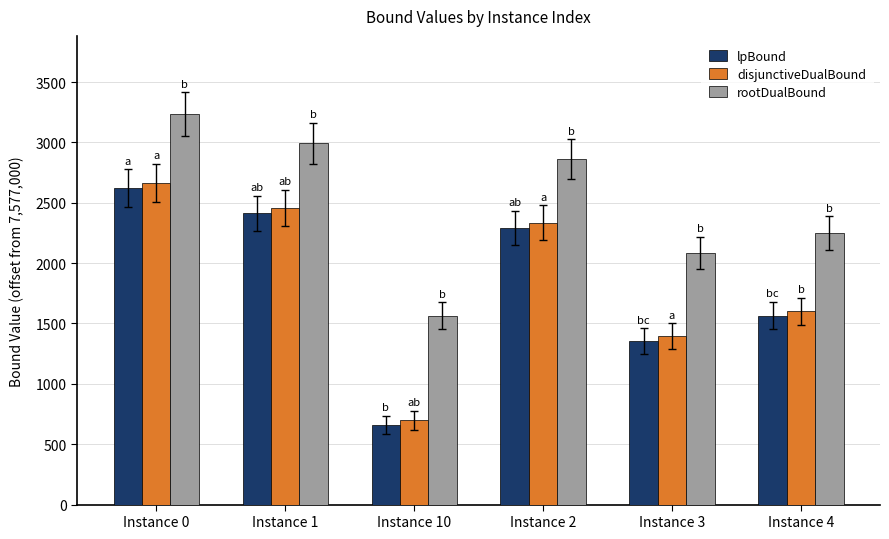

List the series in order of their peak value, highest first.

rootDualBound, disjunctiveDualBound, lpBound